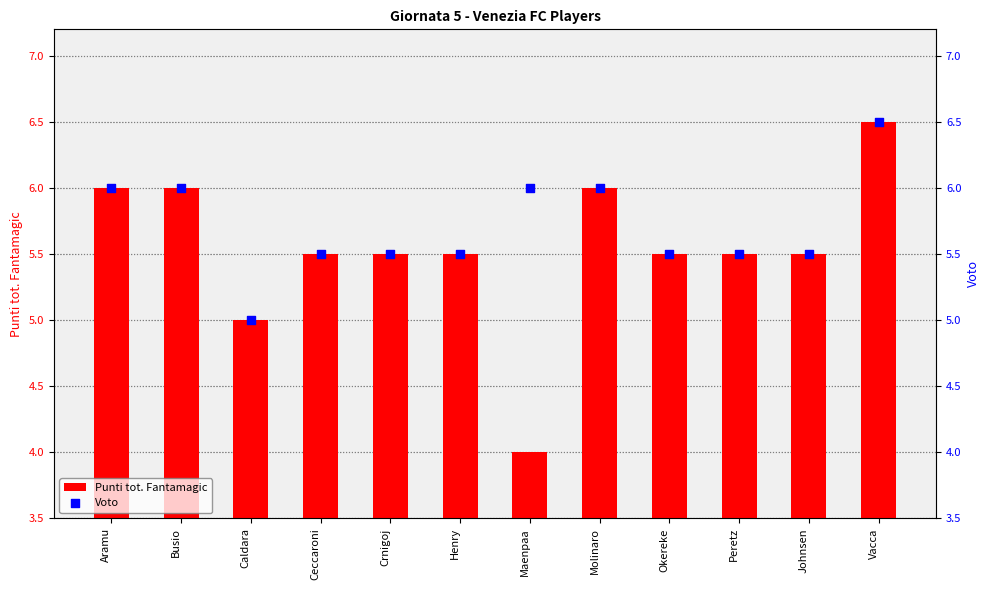

At how many categories does at least one series exceed 6?

1